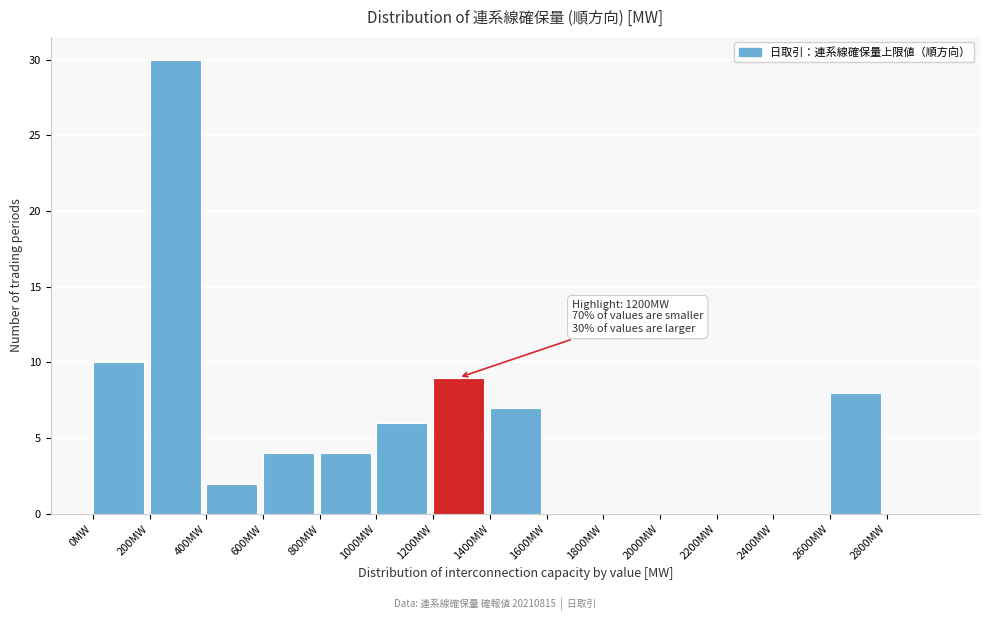

Which range on the x-axis has the tallest bar?

200 to 400